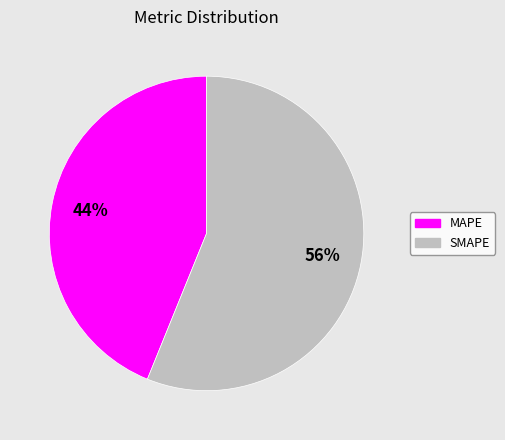

How many slices are in this pie chart?

2